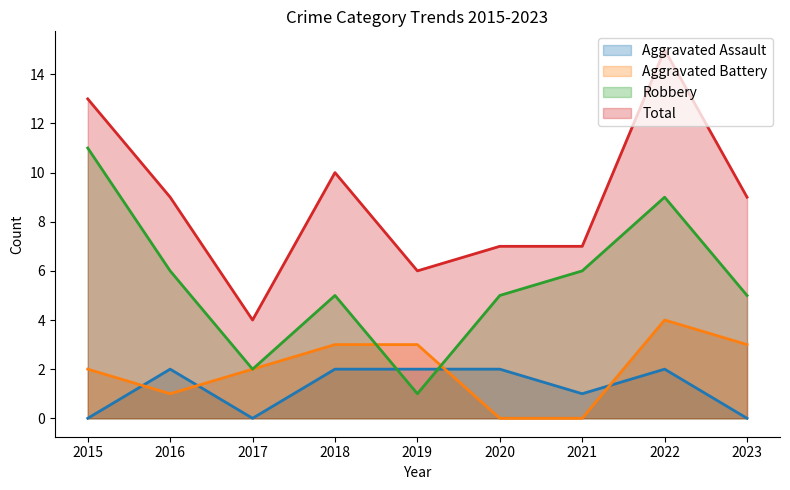

What is the average value of the Total series?

9